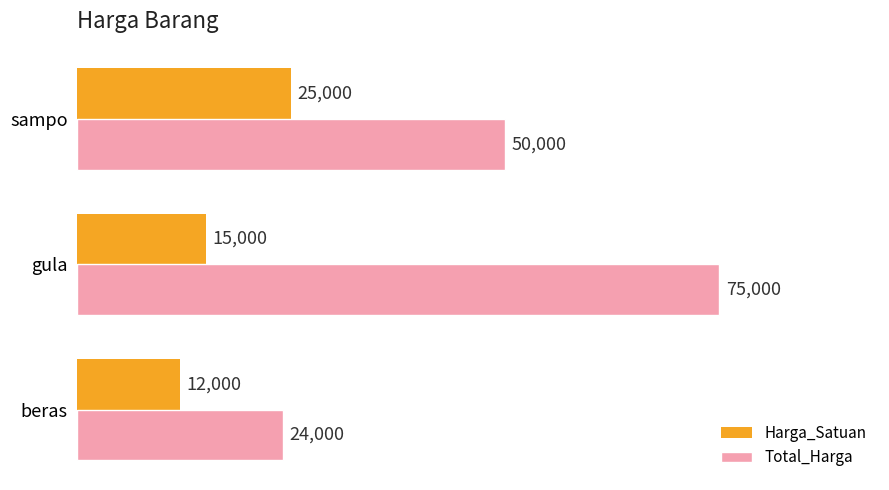

Which series has the largest range (max minus min)?

Total_Harga